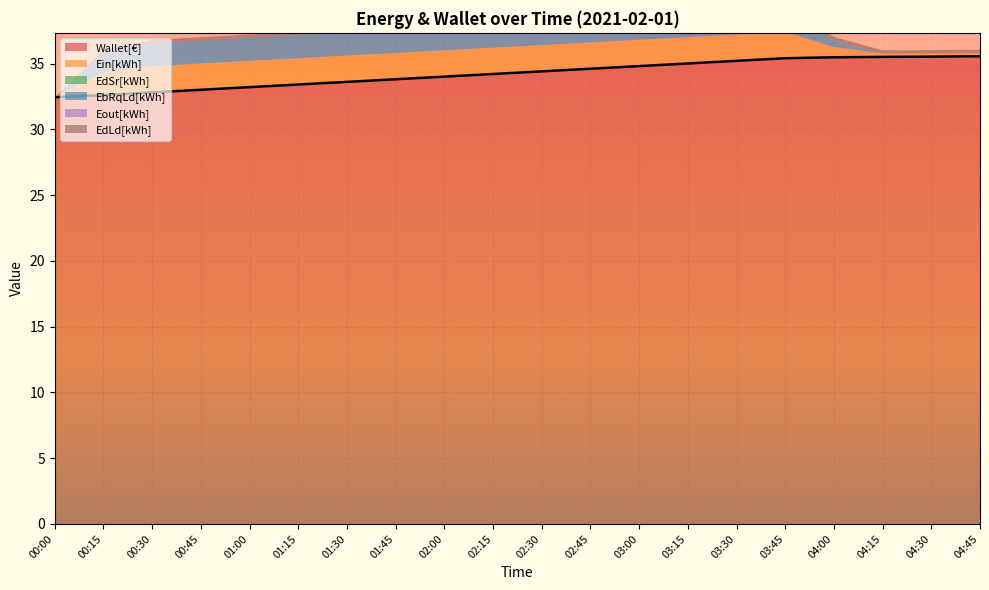

Rank the categories by EbRqLd[kWh] value from highest to lowest.

00:30, 00:45, 01:00, 01:15, 01:30, 01:45, 02:00, 02:15, 02:30, 02:45, 03:00, 03:15, 03:30, 03:45, 00:15, 04:00, 00:00, 04:15, 04:30, 04:45